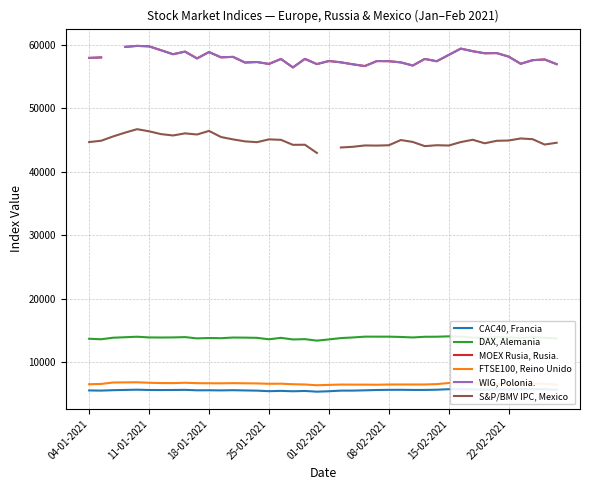

How many lines are shown in the chart?

6